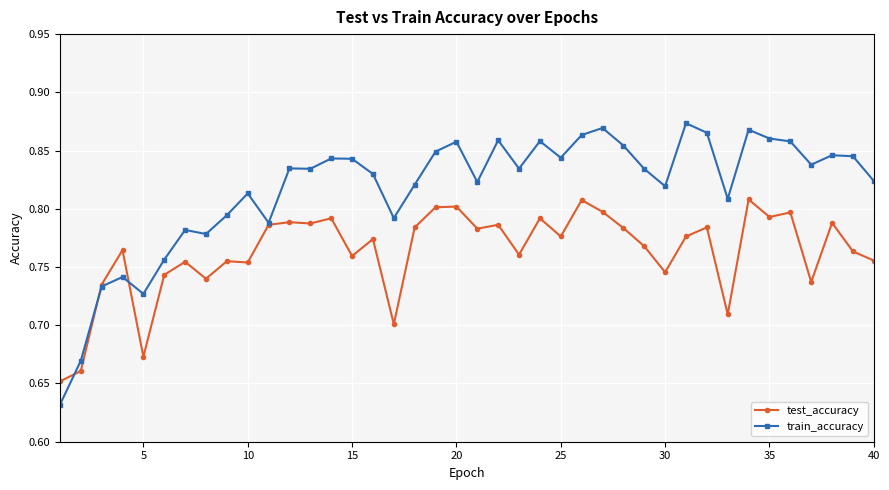

At how many categories does at least one series exceed 0?

40